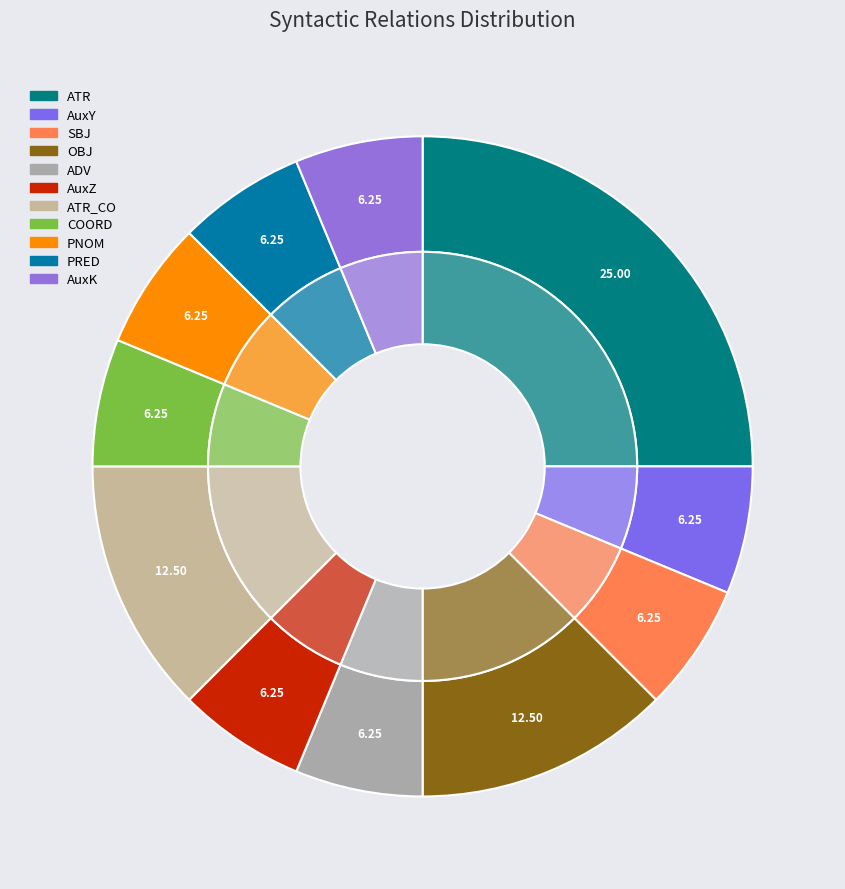

Which category has the smallest portion of the pie?

AuxY